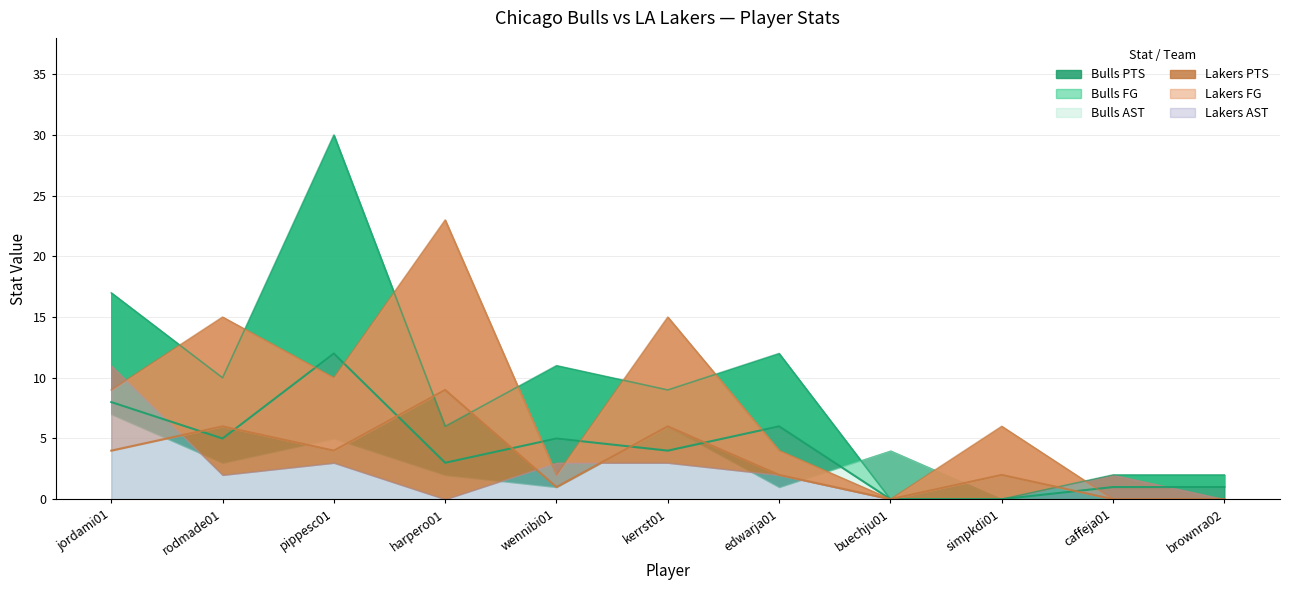

What is the sum of all Lakers FG values?

34